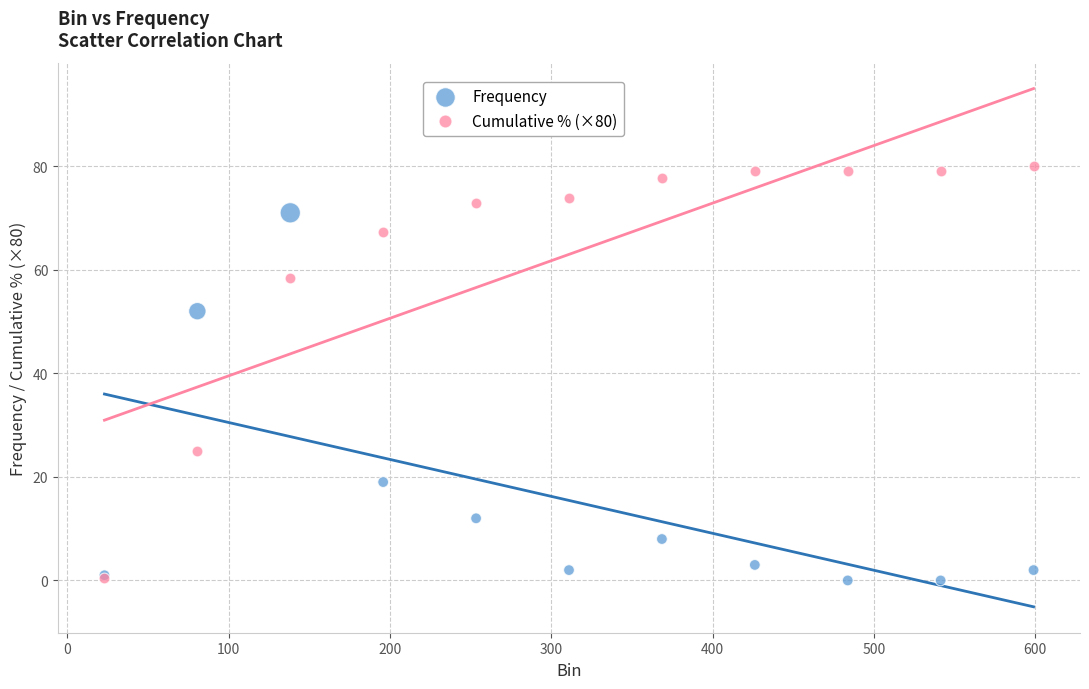

In the Frequency series, what Y value is closest to 35?

19.0